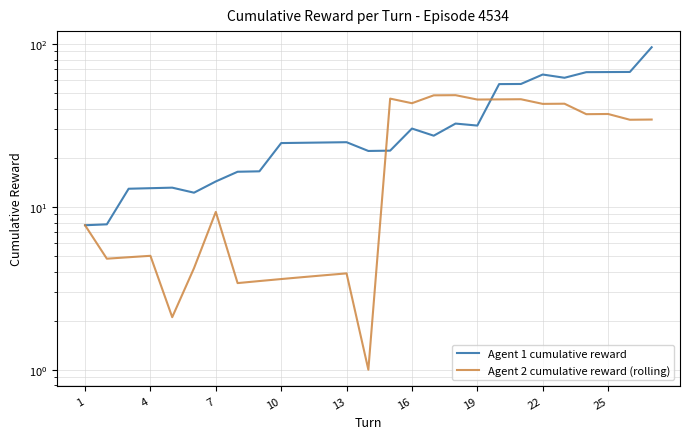

Which series has the largest total across all categories?

Agent 1 cumulative reward